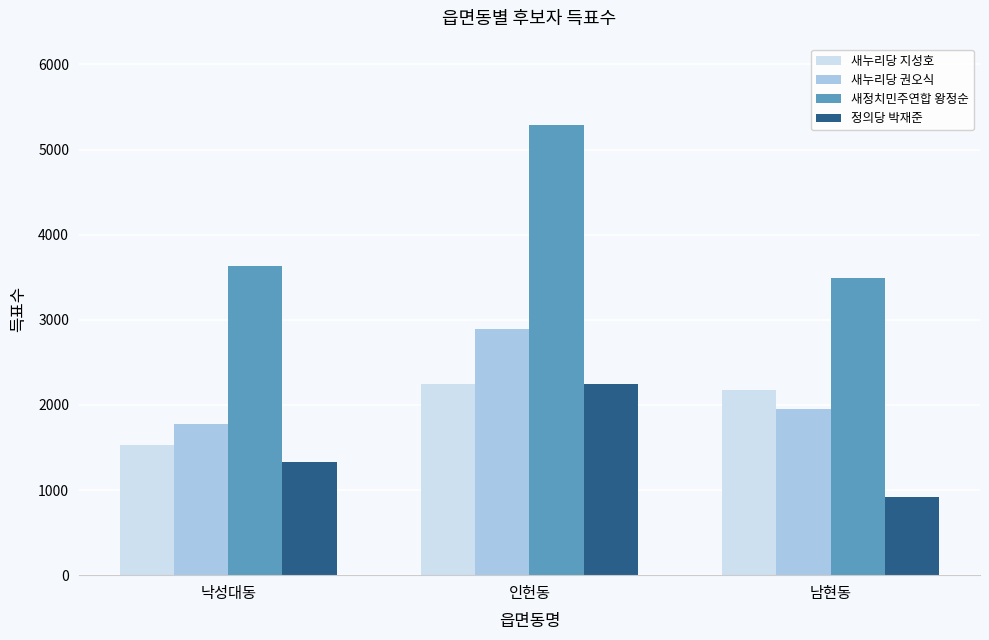

What is the average value of the 새정치민주연합 왕정순 series?

4141